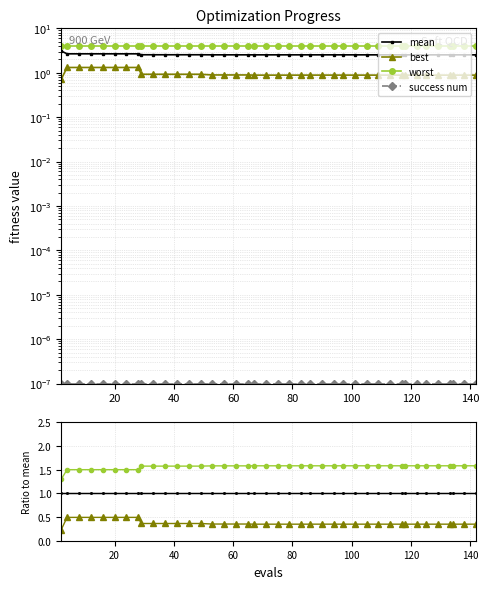

How many distinct data groups are displayed?

4